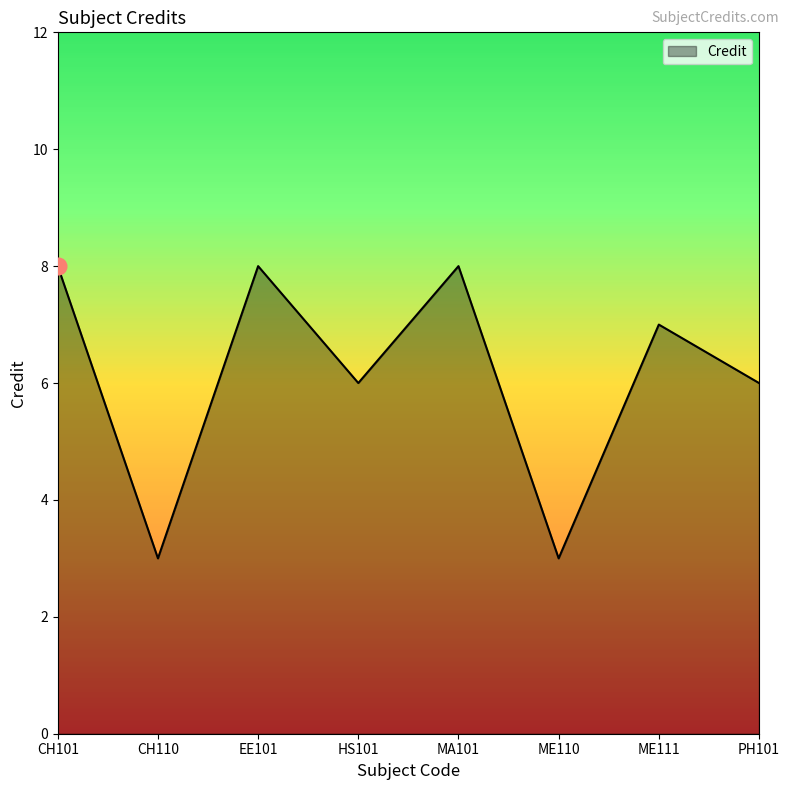

Where is the first local minimum?

CH110